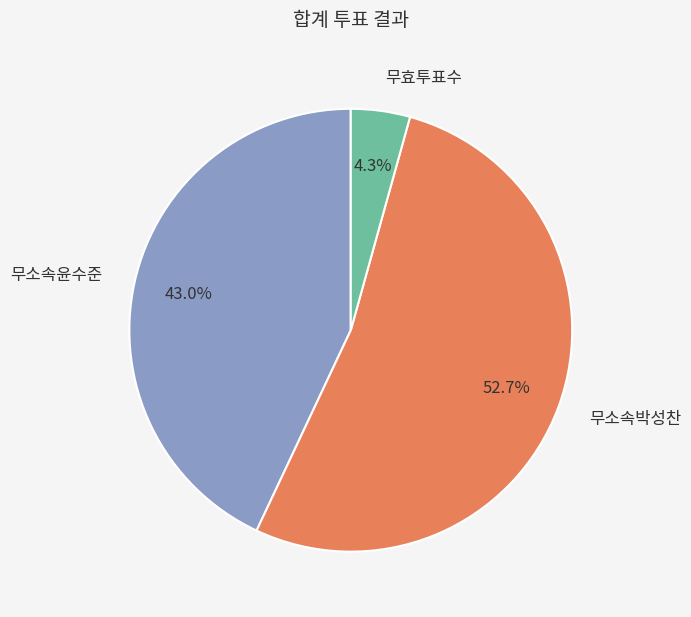

Between 무효투표수 and 무소속박성찬, which is larger?

무소속박성찬